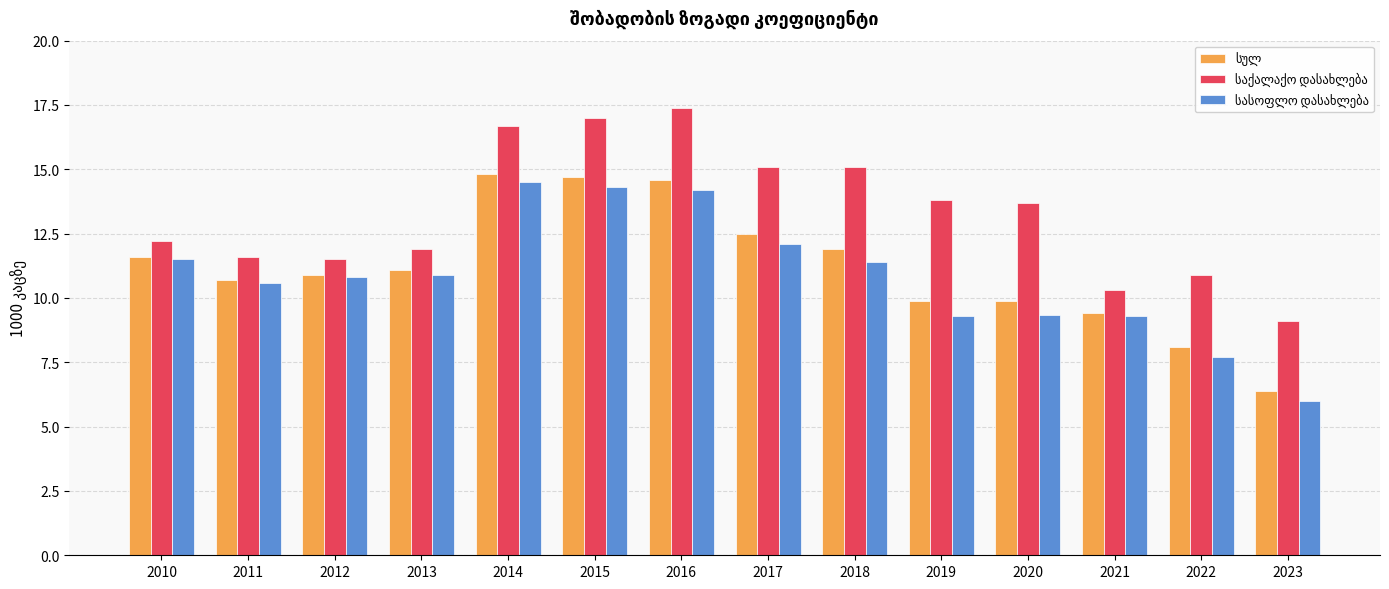

What is the spread (max minus min) of values at 2022?

3.2